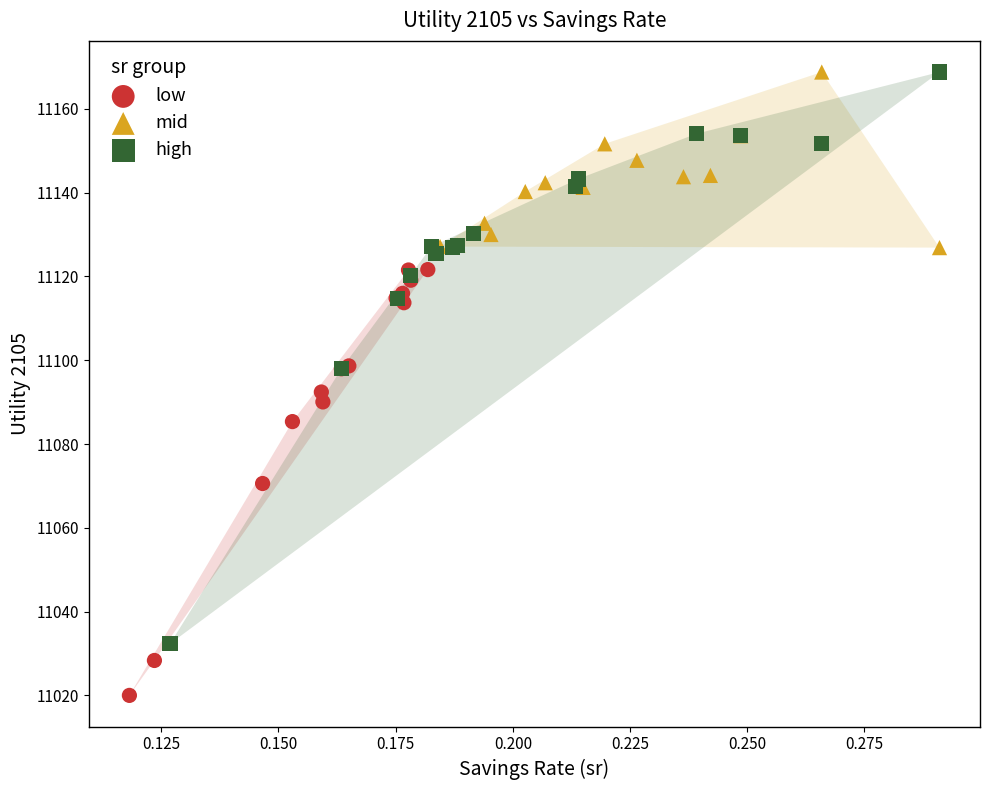

Which series contains the lowest Y value?

low